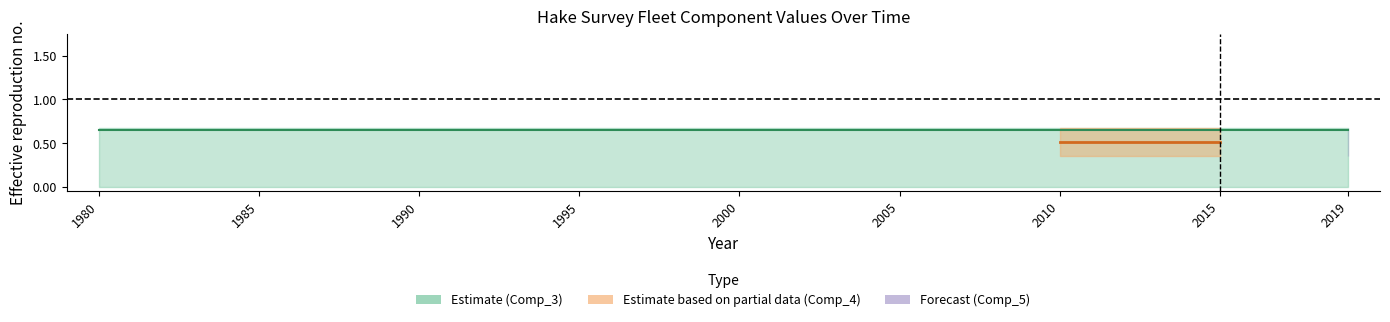

What is the maximum value for Comp_5?

0.7